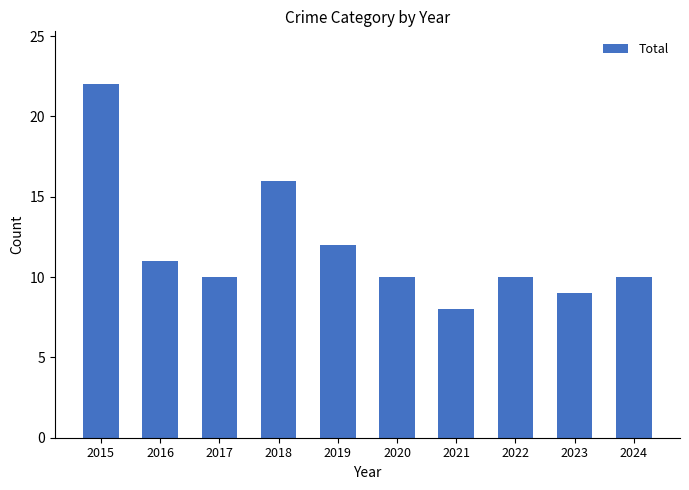

What is the value of the 5th bar from the left?

12